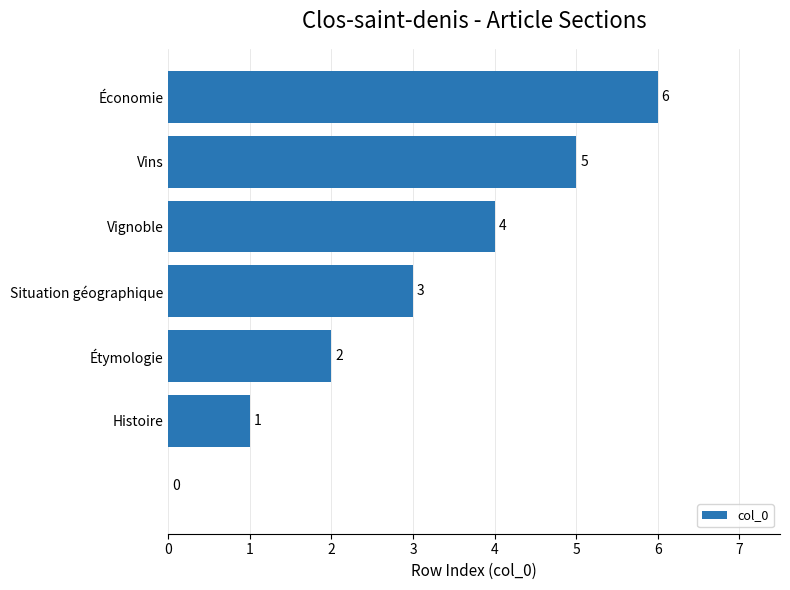

What is the sum of all values?

21